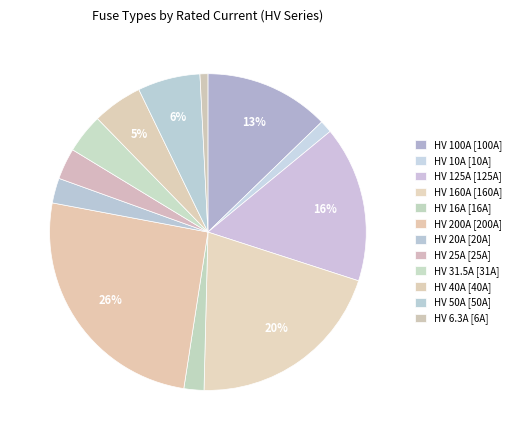

Count the number of slices in the pie.

12